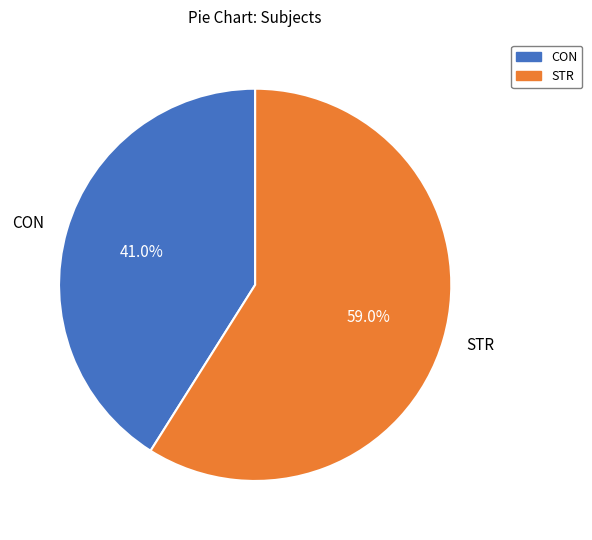

How many segments does this pie chart have?

2